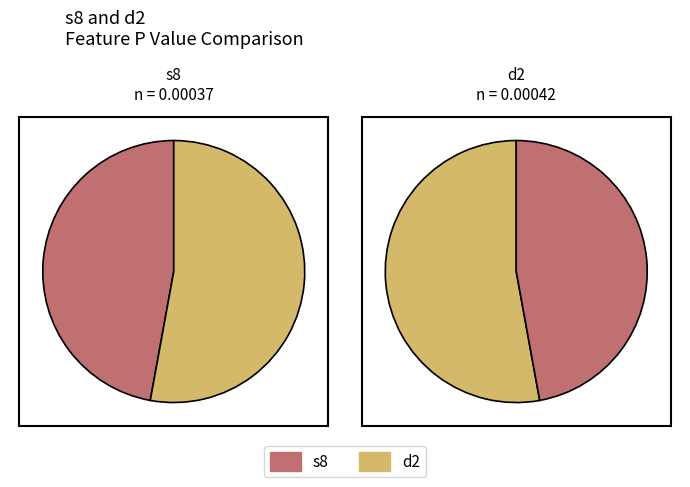

Does any single category account for the majority?

Yes